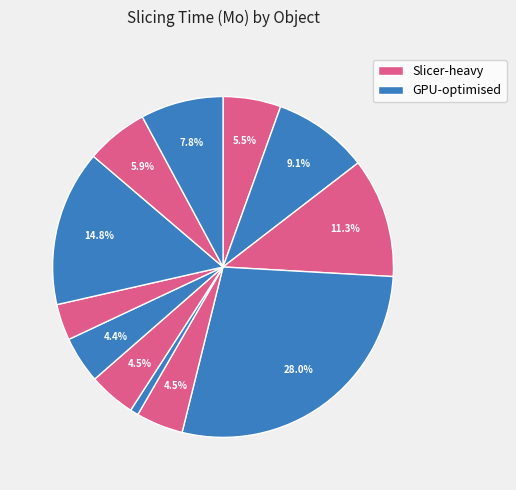

Is there a majority slice in this chart?

No